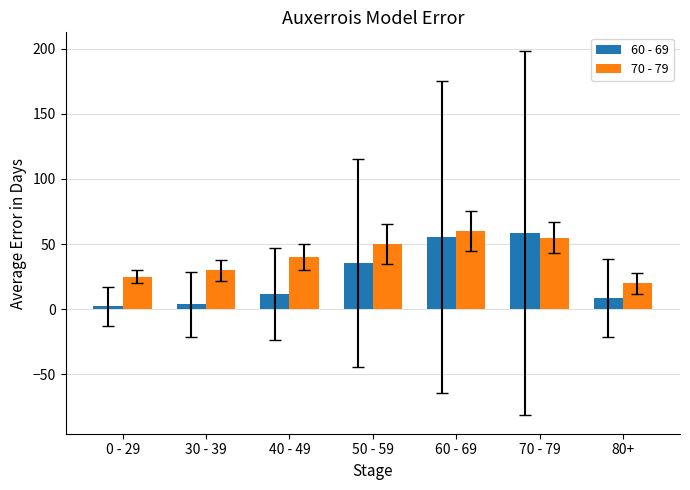

Count the number of categories in the chart.

7